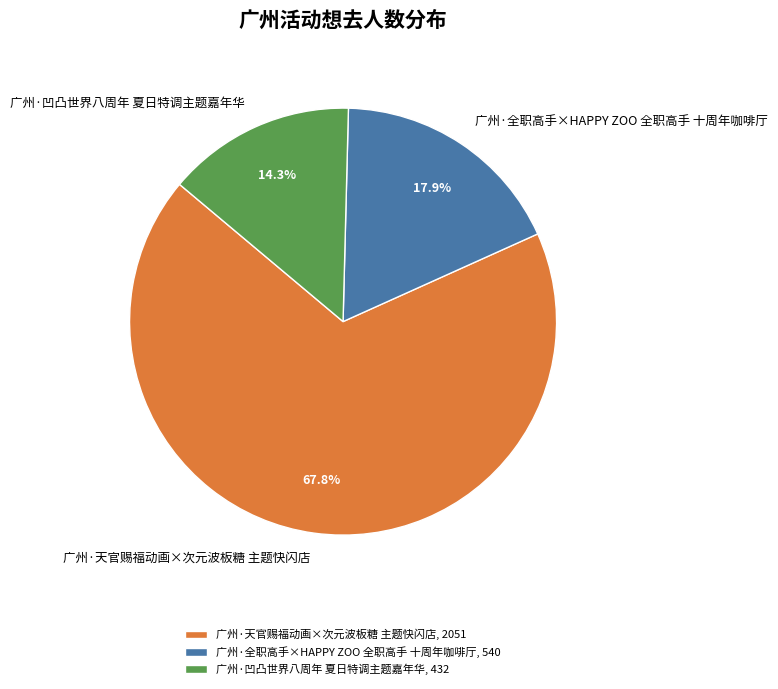

What percentage is the 广州·全职高手×HAPPY ZOO 全职高手 十周年咖啡厅 slice, to the nearest percent?

18%